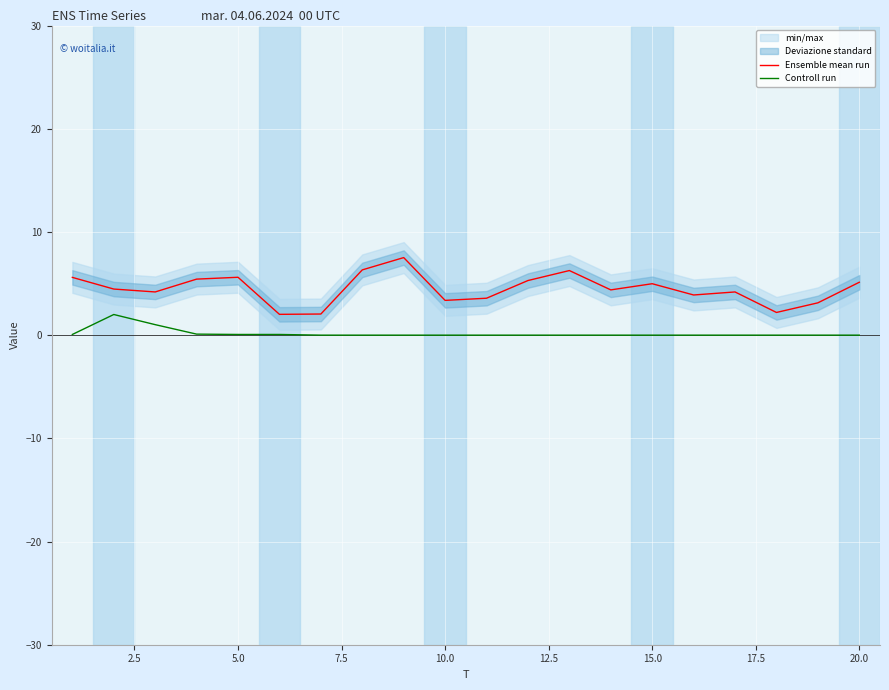

How many data points in Controll run are above 0?

6